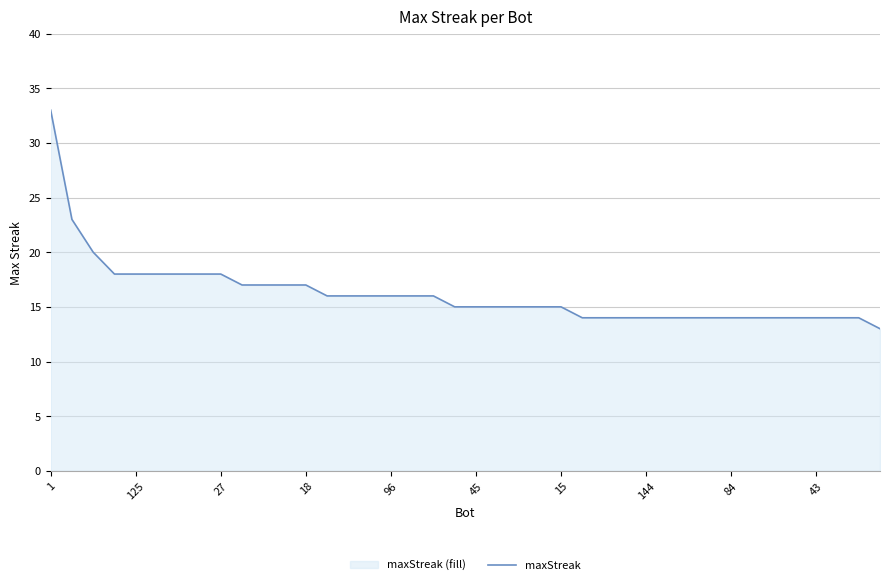

What is the difference between the maximum and minimum values?

20